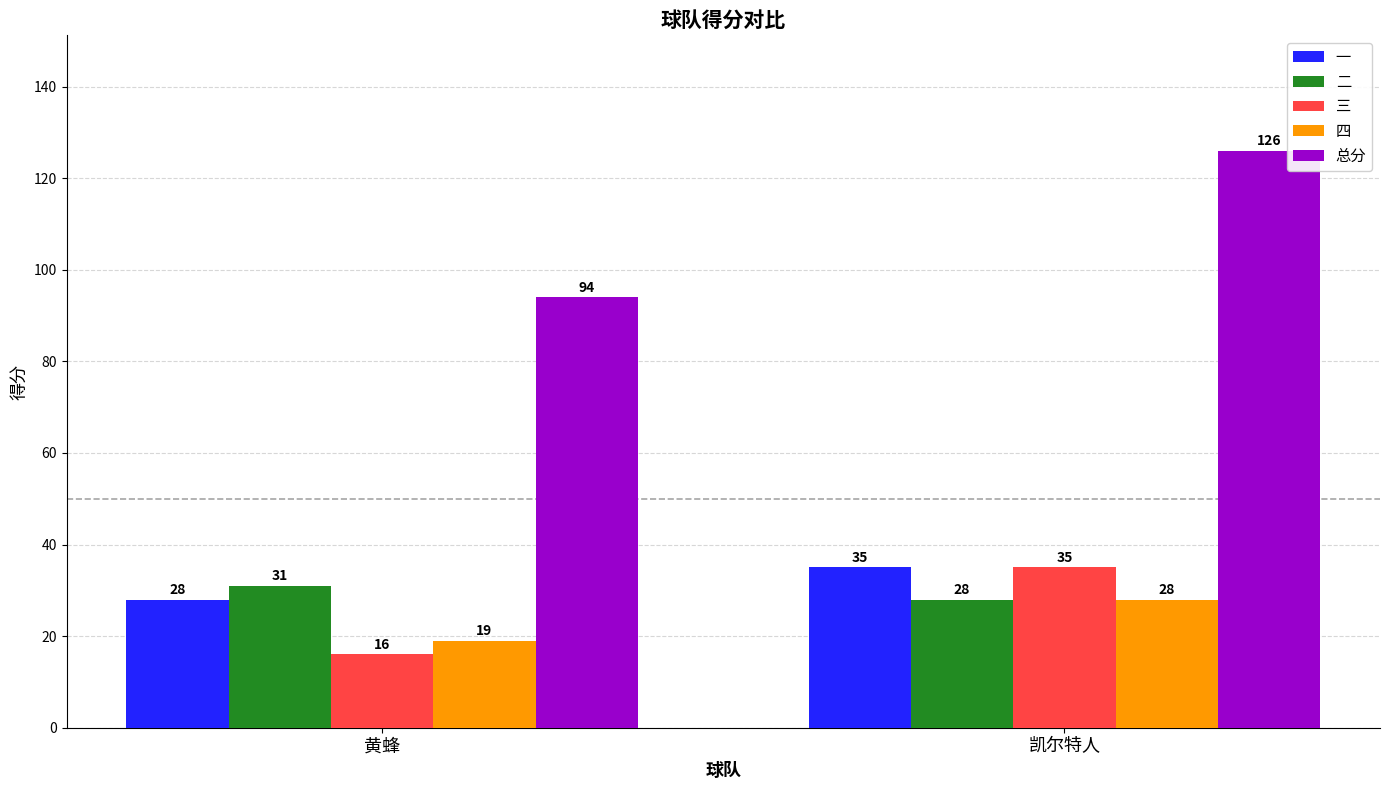

At which category is the sum across all series the highest?

凯尔特人